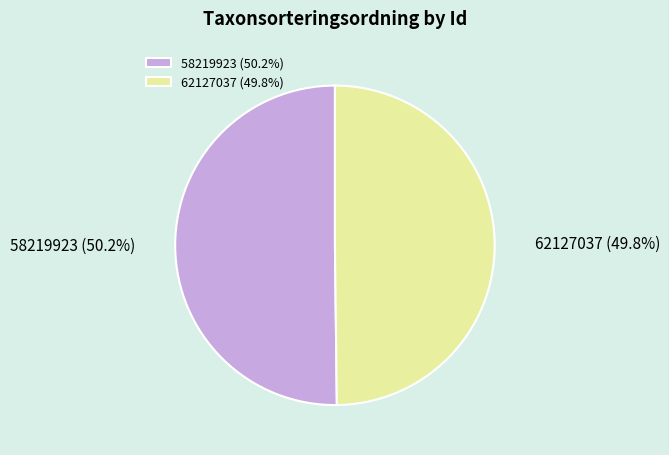

What portion of the pie excludes 62127037?

50.2%